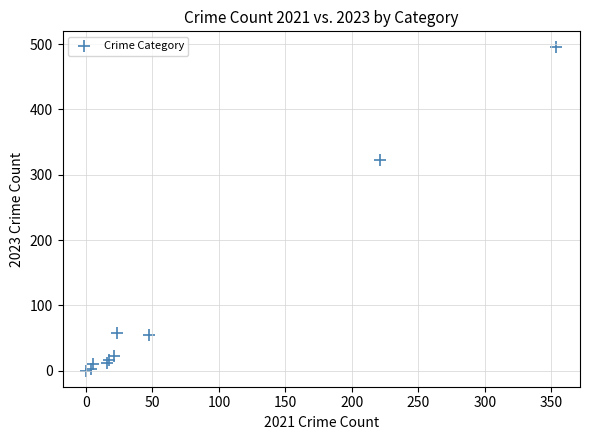

What Y value in the scatter plot is closest to 247?

322